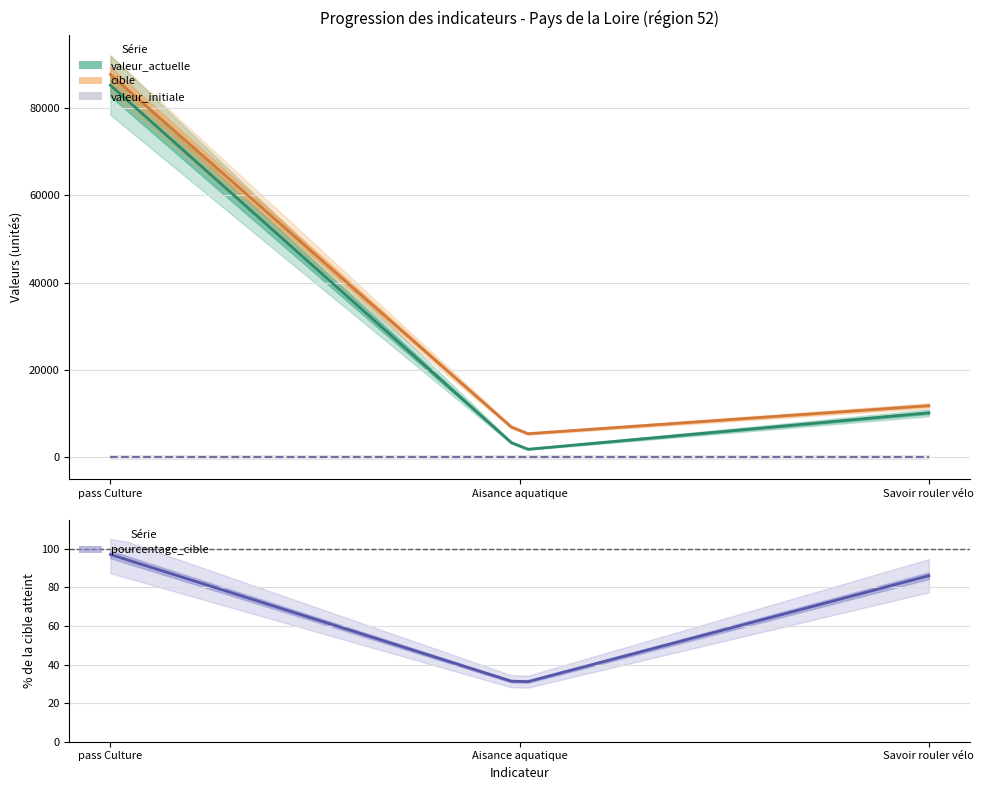

The value of progression at pass Culture is 150926. True or false?

False